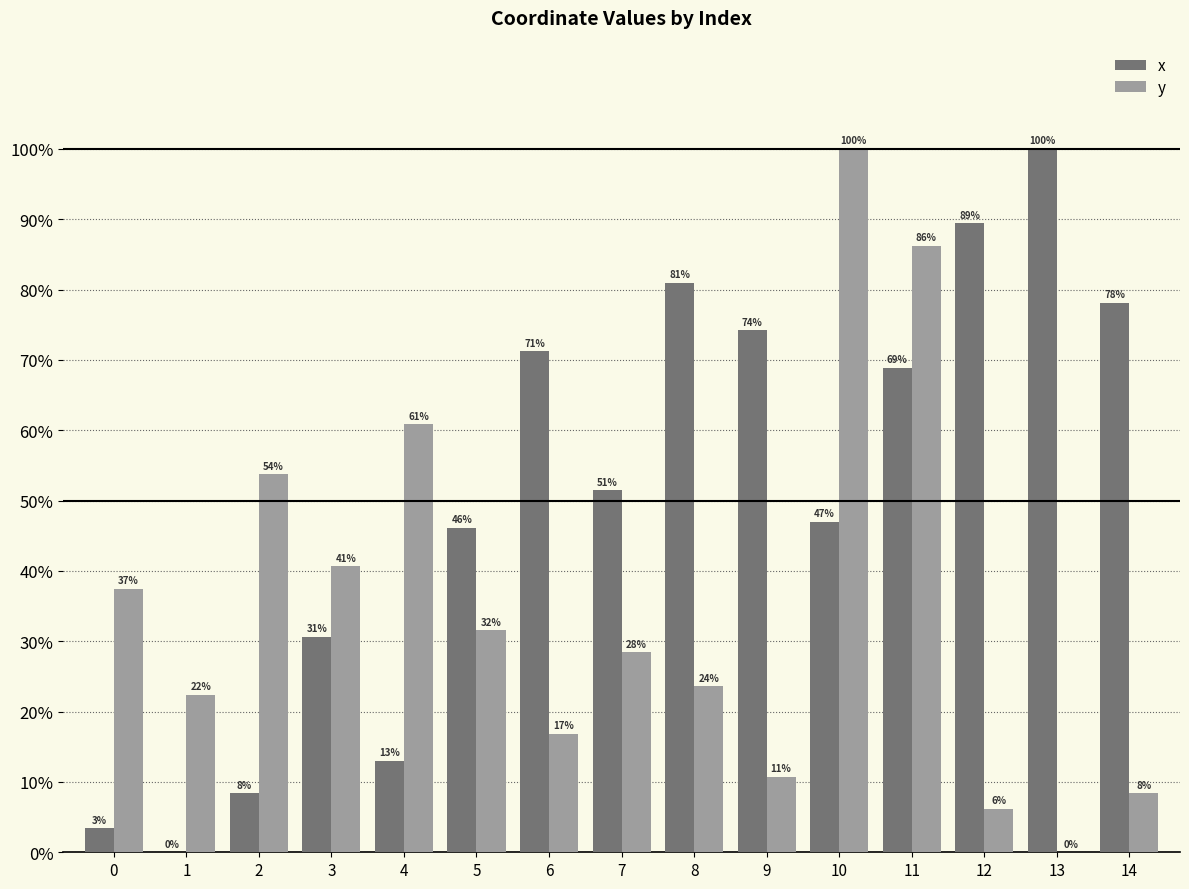

What is the highest value of the x series?

100.0